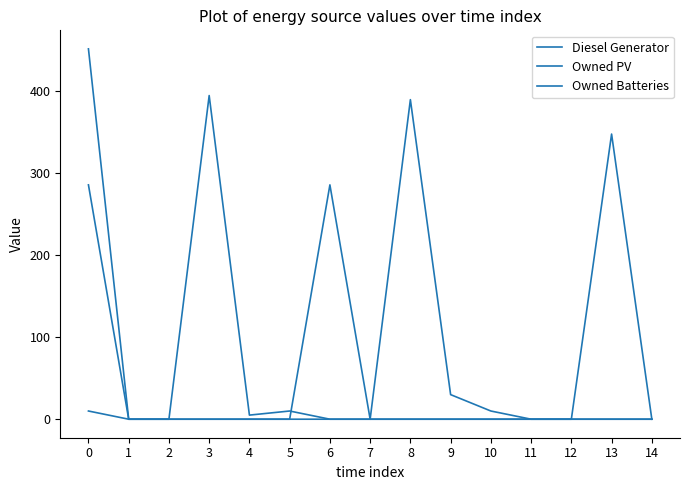

Between 1 and 5, which is larger?

5